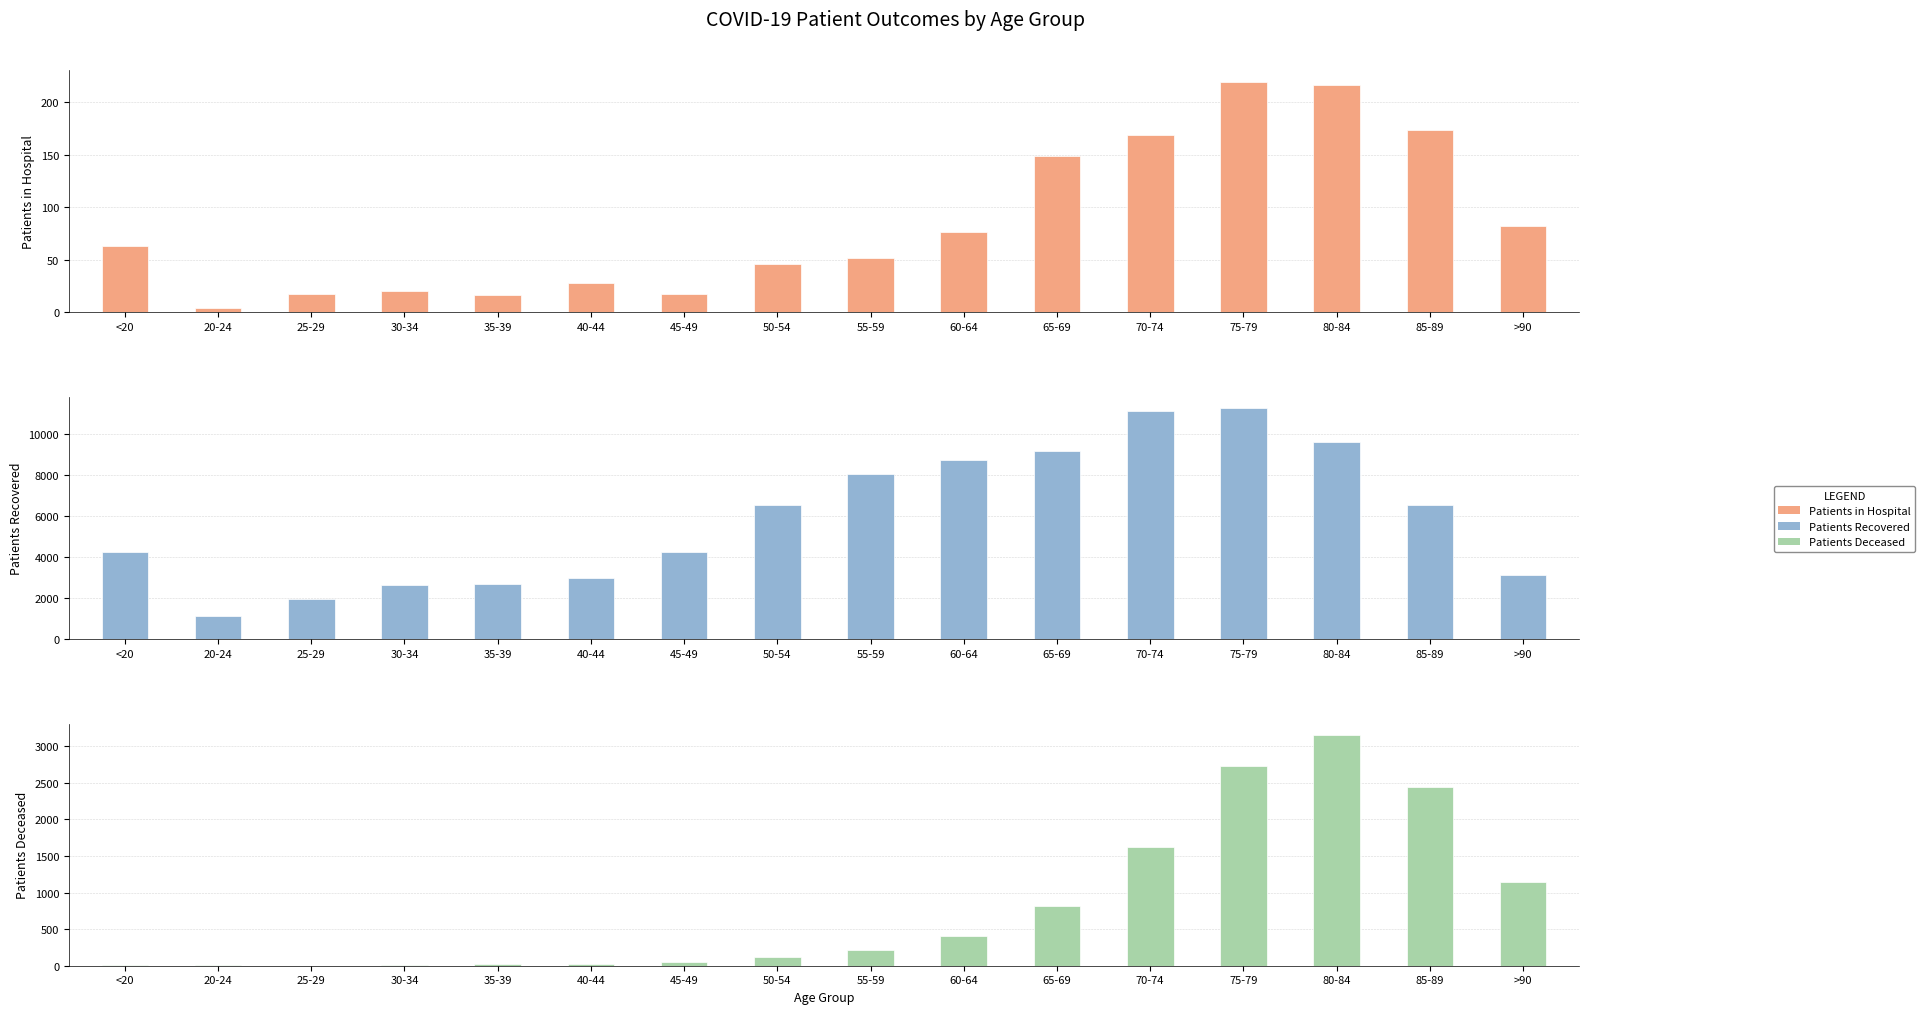

What position from the left is 25-29?

3